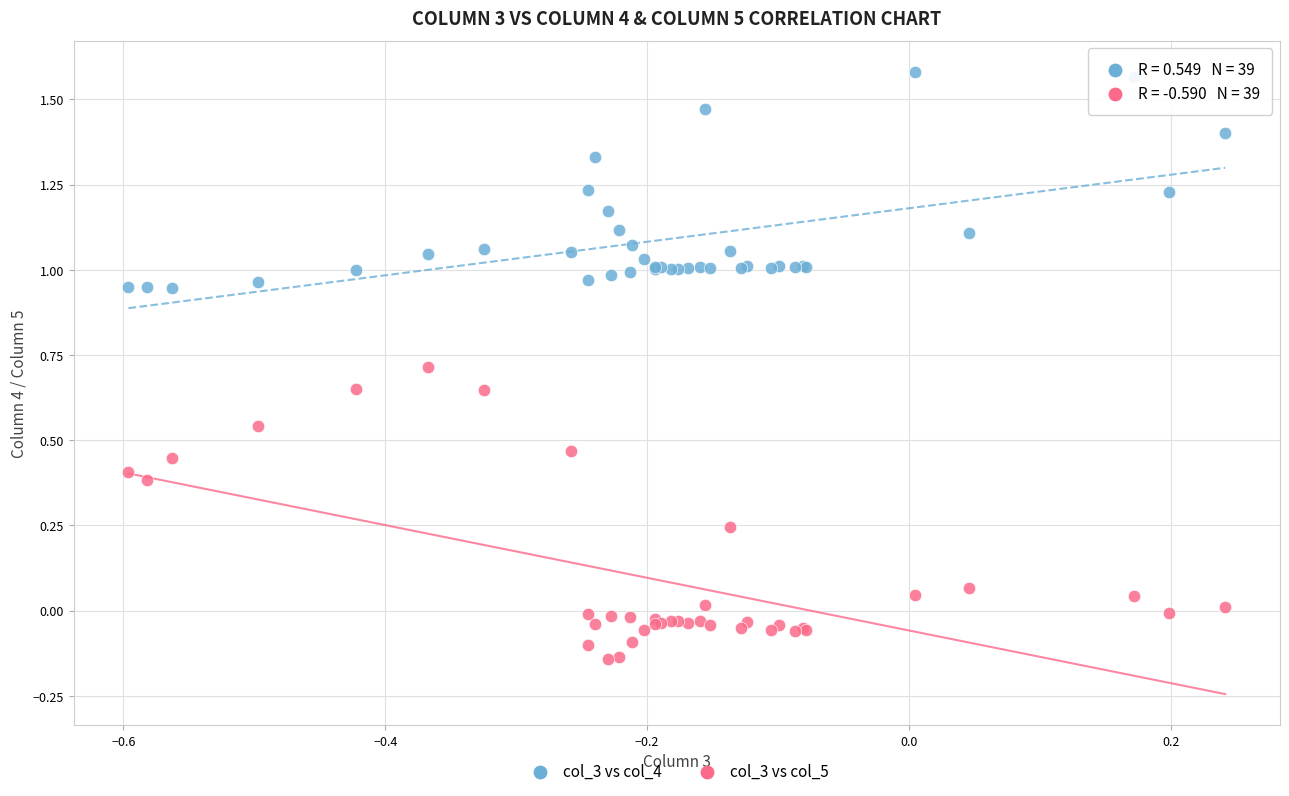

Which series contains the lowest Y value?

col_3 vs col_5